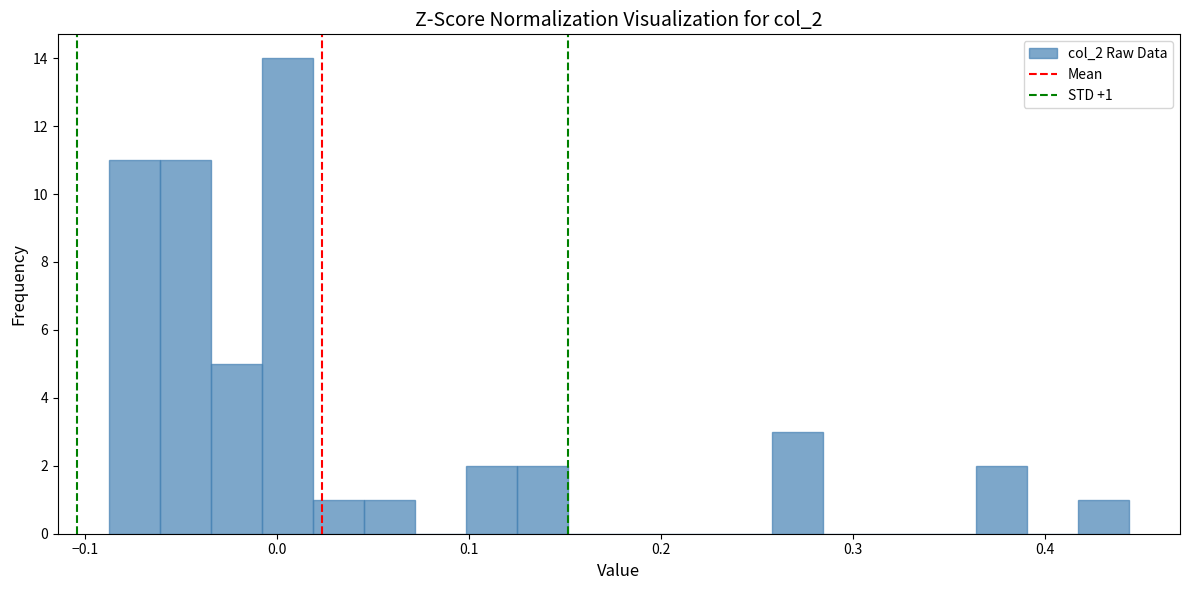

Around what value on the x-axis is the tallest bar? Give the approximate position of its centre, as read against the axis.

0.01